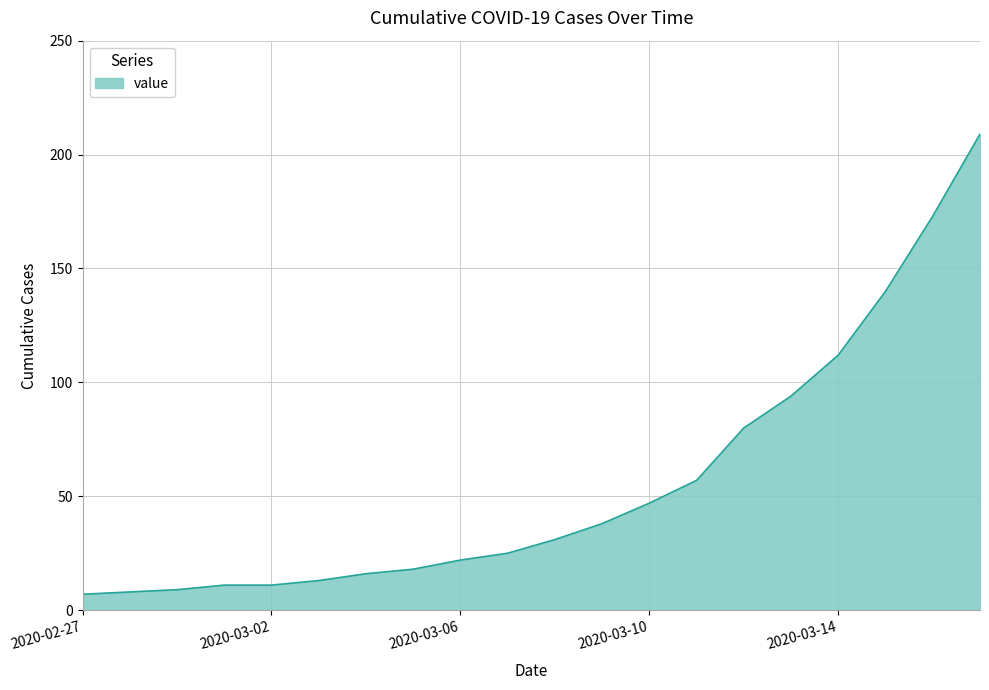

What is the minimum value shown in the chart?

7